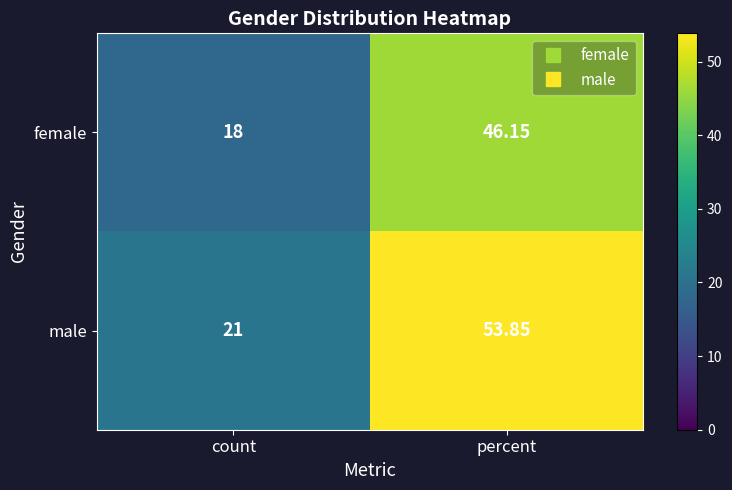

Which series has the largest total across all categories?

male